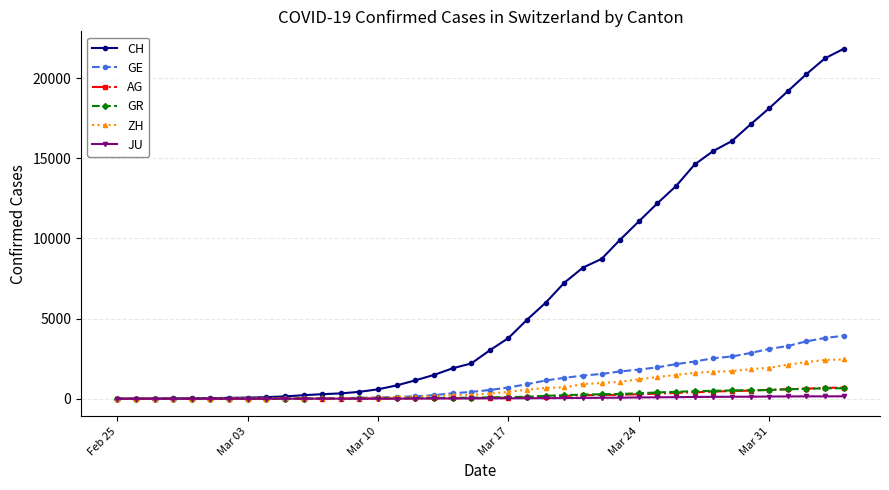

Which series has the widest spread of values?

CH